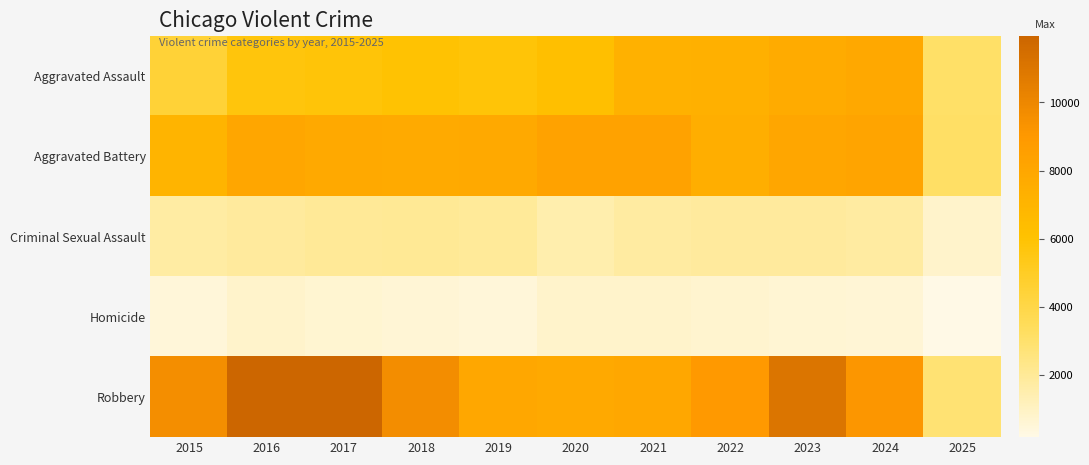

Reading left to right, what are all the values shown in this chart?

Aggravated Assault: 2015=4480	2016=5713	2017=5793	2018=6002	2019=5841	2020=6265	2021=7242	2022=7281	2023=7712	2024=7900	2025=3093
Aggravated Battery: 2015=7018	2016=8085	2017=7845	2018=7734	2019=7858	2020=8320	2021=8346	2022=7494	2023=8079	2024=8183	2025=3155
Criminal Sexual Assault: 2015=1711	2016=1868	2017=1993	2018=2051	2019=1929	2020=1504	2021=1754	2022=1836	2023=1867	2024=1766	2025=813
Homicide: 2015=496	2016=786	2017=672	2018=588	2019=499	2020=787	2021=806	2022=728	2023=632	2024=587	2025=178
Robbery: 2015=9638	2016=11960	2017=11881	2018=9681	2019=7995	2020=7855	2021=7920	2022=8965	2023=11052	2024=9121	2025=2804